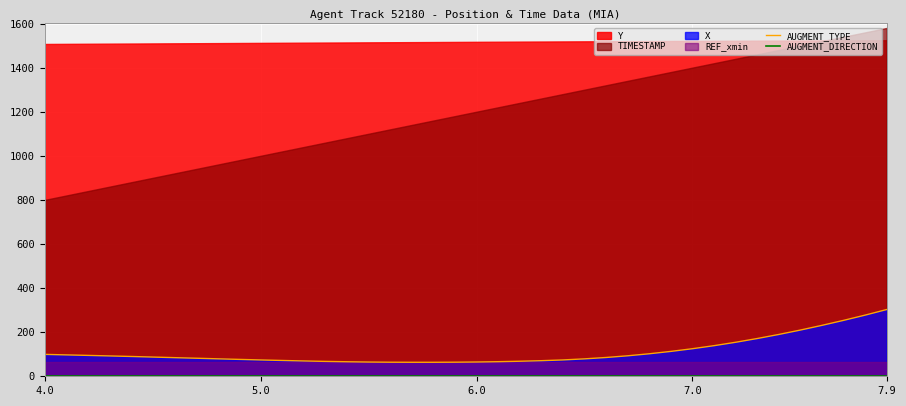

What is the highest value of the AUGMENT_TYPE series?

302.8